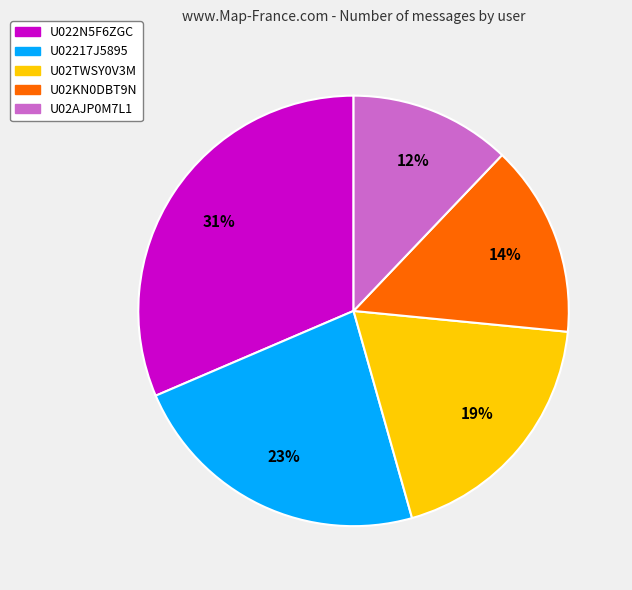

To the nearest percent, what is the difference between the U02TWSY0V3M and U022N5F6ZGC slice percentages?

12%